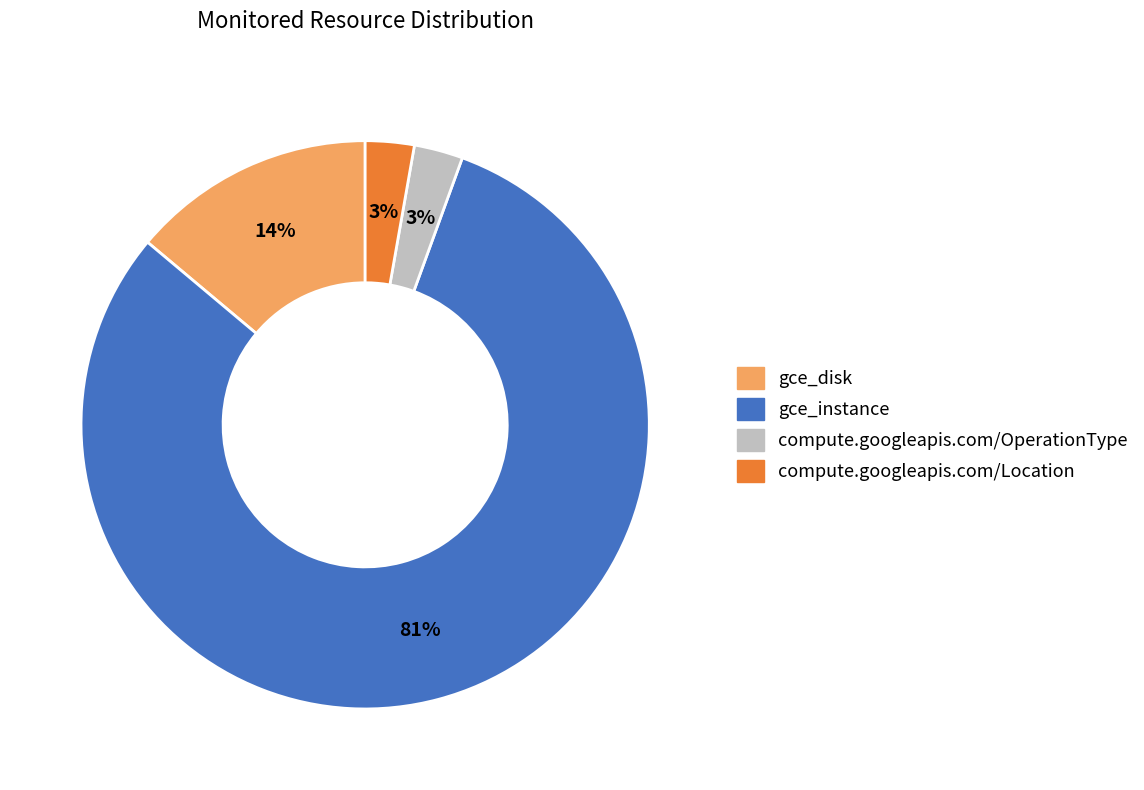

Which slice represents more than half of the pie?

gce_instance